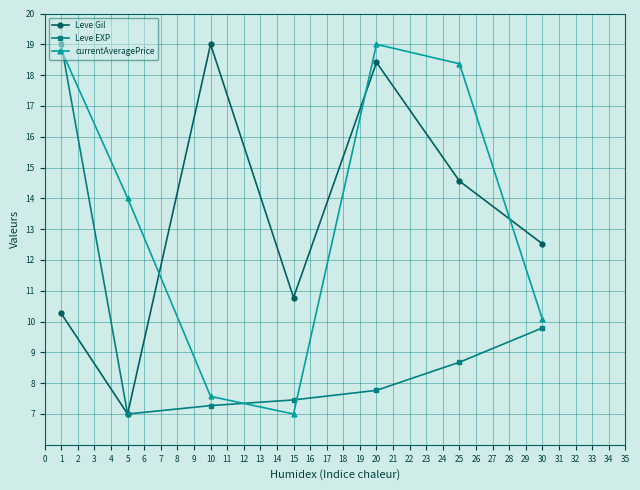

What is the sum of all currentAveragePrice values?

94.8